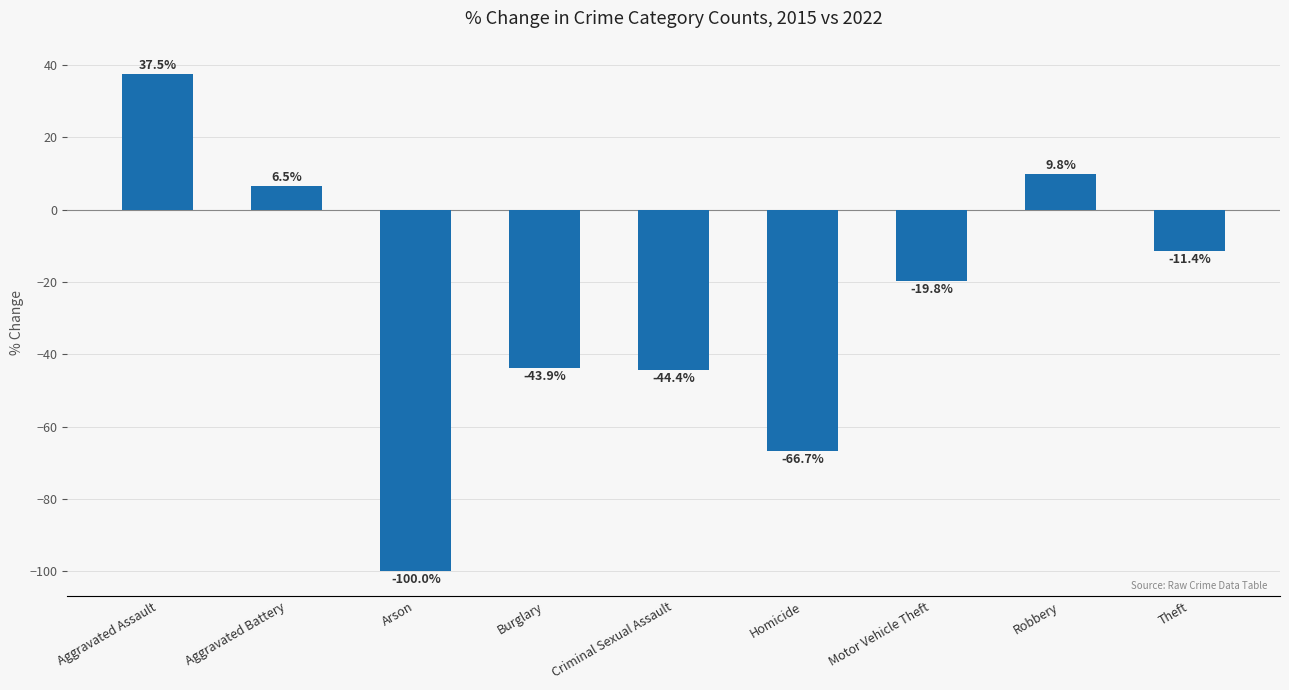

What is the value of the 9th bar from the left?

-11.4